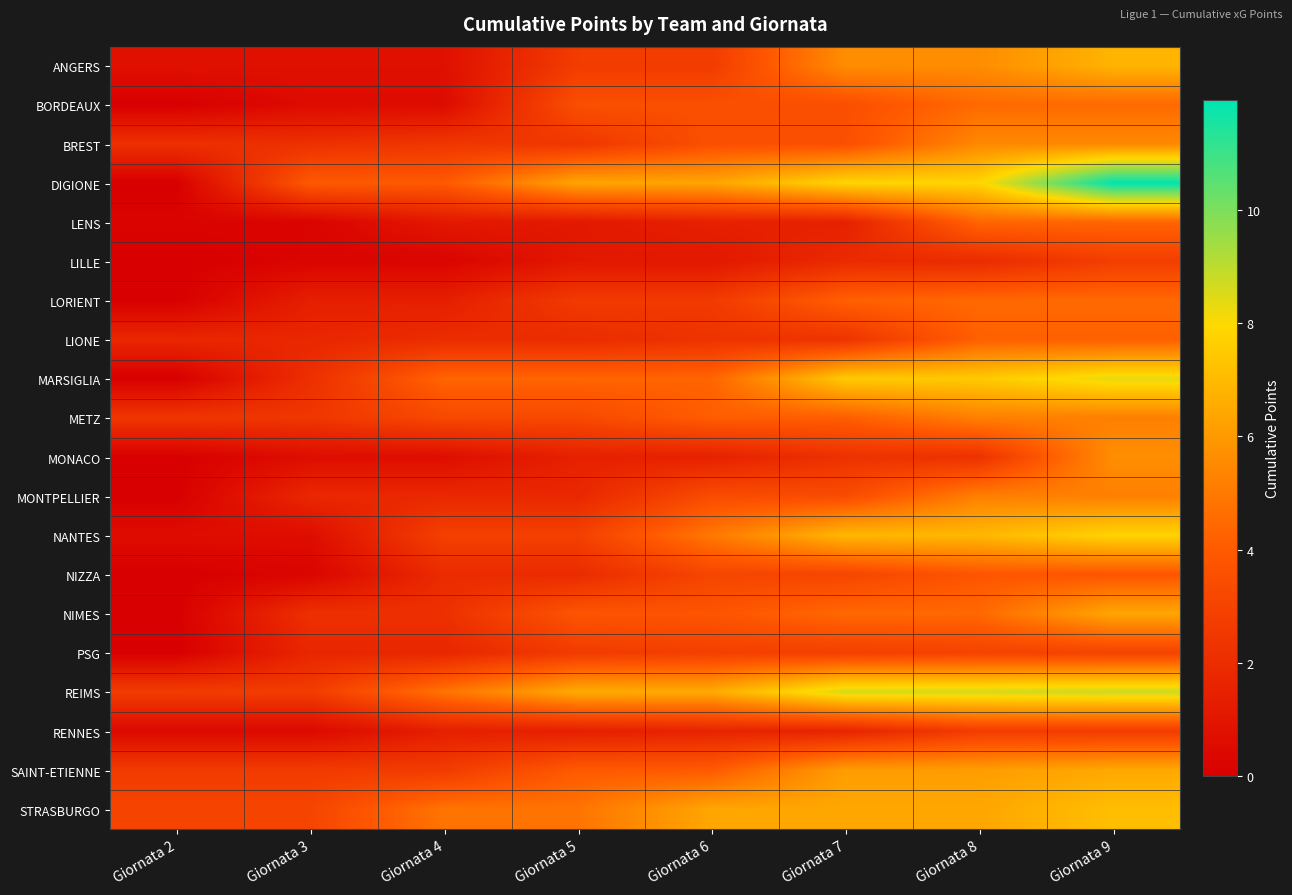

Reading left to right, extract all data points from this chart.

ANGERS: Giornata 2=0.7	Giornata 3=0.7	Giornata 4=0.7	Giornata 5=2.7	Giornata 6=2.7	Giornata 7=5.6	Giornata 8=5.6	Giornata 9=6.8
BORDEAUX: Giornata 2=0.0	Giornata 3=0.5	Giornata 4=0.5	Giornata 5=3.5	Giornata 6=3.5	Giornata 7=3.5	Giornata 8=4.5	Giornata 9=4.5
BREST: Giornata 2=2.1	Giornata 3=2.1	Giornata 4=2.4	Giornata 5=2.4	Giornata 6=3.6	Giornata 7=3.6	Giornata 8=5.5	Giornata 9=5.5
DIGIONE: Giornata 2=0.0	Giornata 3=4.0	Giornata 4=4.0	Giornata 5=6.4	Giornata 6=6.4	Giornata 7=7.9	Giornata 8=7.9	Giornata 9=11.9
LENS: Giornata 2=0.2	Giornata 3=0.2	Giornata 4=1.1	Giornata 5=1.1	Giornata 6=1.5	Giornata 7=1.5	Giornata 8=4.4	Giornata 9=4.4
LILLE: Giornata 2=0.0	Giornata 3=0.2	Giornata 4=0.2	Giornata 5=1.1	Giornata 6=1.1	Giornata 7=1.9	Giornata 8=1.9	Giornata 9=2.8
LORIENT: Giornata 2=0.0	Giornata 3=1.4	Giornata 4=1.4	Giornata 5=2.6	Giornata 6=2.6	Giornata 7=4.2	Giornata 8=4.5	Giornata 9=4.5
LIONE: Giornata 2=1.8	Giornata 3=1.8	Giornata 4=2.0	Giornata 5=2.0	Giornata 6=2.3	Giornata 7=2.3	Giornata 8=4.2	Giornata 9=4.2
MARSIGLIA: Giornata 2=0.0	Giornata 3=2.1	Giornata 4=4.3	Giornata 5=4.3	Giornata 6=4.3	Giornata 7=7.5	Giornata 8=7.5	Giornata 9=8.3
METZ: Giornata 2=2.4	Giornata 3=2.4	Giornata 4=3.2	Giornata 5=3.2	Giornata 6=4.1	Giornata 7=4.1	Giornata 8=5.2	Giornata 9=5.2
MONACO: Giornata 2=0.0	Giornata 3=0.6	Giornata 4=0.6	Giornata 5=1.5	Giornata 6=1.5	Giornata 7=2.2	Giornata 8=2.2	Giornata 9=5.6
MONTPELLIER: Giornata 2=0.0	Giornata 3=1.8	Giornata 4=1.8	Giornata 5=1.8	Giornata 6=3.4	Giornata 7=3.4	Giornata 8=5.2	Giornata 9=5.2
NANTES: Giornata 2=0.6	Giornata 3=0.6	Giornata 4=2.9	Giornata 5=2.9	Giornata 6=5.0	Giornata 7=6.9	Giornata 8=6.9	Giornata 9=7.8
NIZZA: Giornata 2=0.0	Giornata 3=0.2	Giornata 4=1.9	Giornata 5=1.9	Giornata 6=3.1	Giornata 7=3.1	Giornata 8=3.8	Giornata 9=3.8
NIMES: Giornata 2=0.0	Giornata 3=2.2	Giornata 4=2.2	Giornata 5=3.8	Giornata 6=3.8	Giornata 7=4.5	Giornata 8=4.5	Giornata 9=6.4
PSG: Giornata 2=0.0	Giornata 3=1.7	Giornata 4=1.7	Giornata 5=2.6	Giornata 6=2.9	Giornata 7=2.9	Giornata 8=3.0	Giornata 9=3.0
REIMS: Giornata 2=2.7	Giornata 3=2.7	Giornata 4=4.8	Giornata 5=6.5	Giornata 6=6.5	Giornata 7=8.6	Giornata 8=8.6	Giornata 9=8.8
RENNES: Giornata 2=0.4	Giornata 3=0.4	Giornata 4=1.4	Giornata 5=1.4	Giornata 6=1.6	Giornata 7=1.6	Giornata 8=2.7	Giornata 9=2.7
SAINT-ETIENNE: Giornata 2=2.7	Giornata 3=2.7	Giornata 4=2.7	Giornata 5=4.0	Giornata 6=4.0	Giornata 7=6.1	Giornata 8=6.1	Giornata 9=6.5
STRASBURGO: Giornata 2=3.1	Giornata 3=3.1	Giornata 4=4.8	Giornata 5=4.8	Giornata 6=6.4	Giornata 7=6.4	Giornata 8=6.4	Giornata 9=7.1